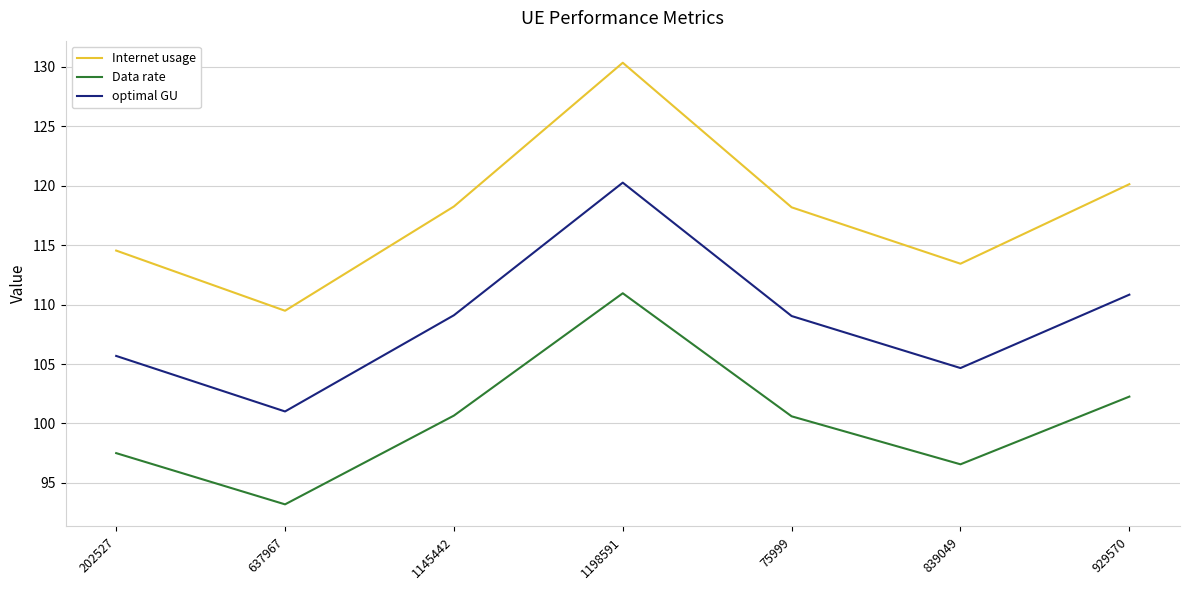

What is the average value of the optimal GU series?

108.7